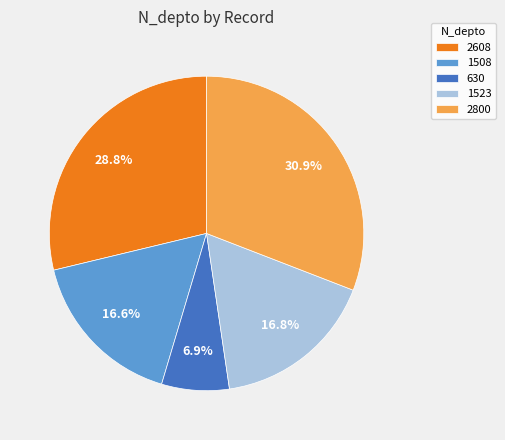

True or false: 2800 accounts for 45% of the total.

False